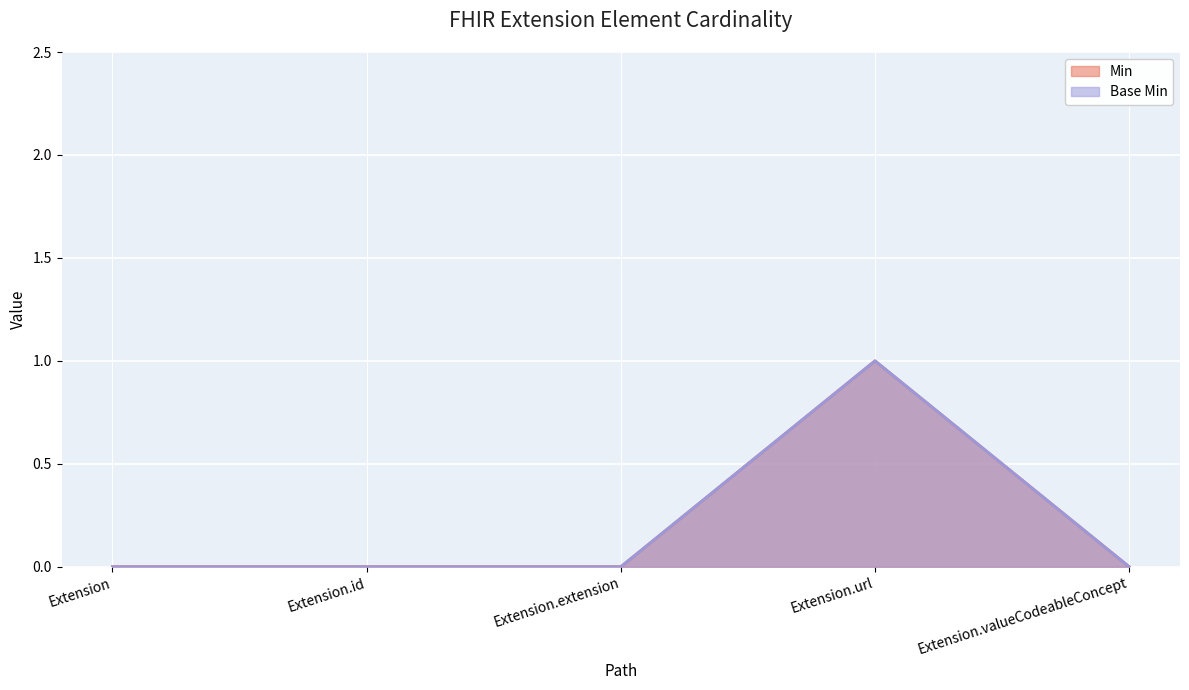

What is the label of the 2nd point from the right?

Extension.url